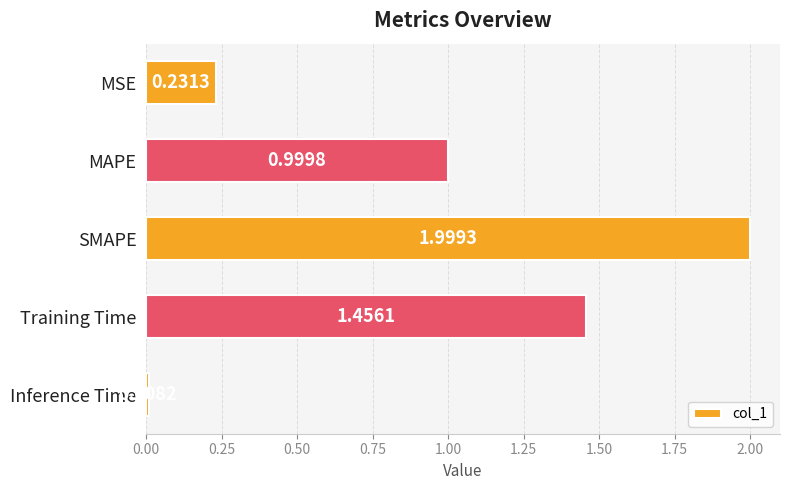

Rank the categories by value from lowest to highest.

Inference Time, MSE, MAPE, Training Time, SMAPE